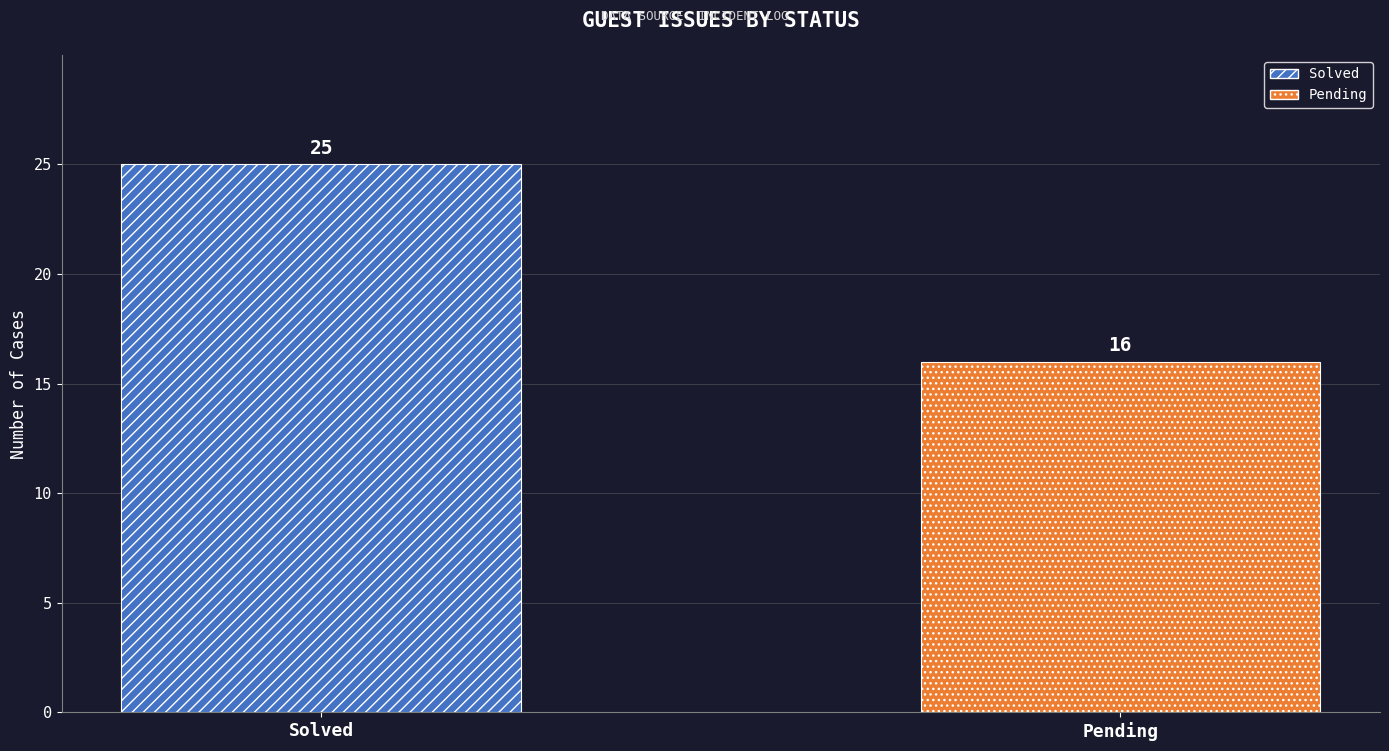

What is the minimum value shown in the chart?

16